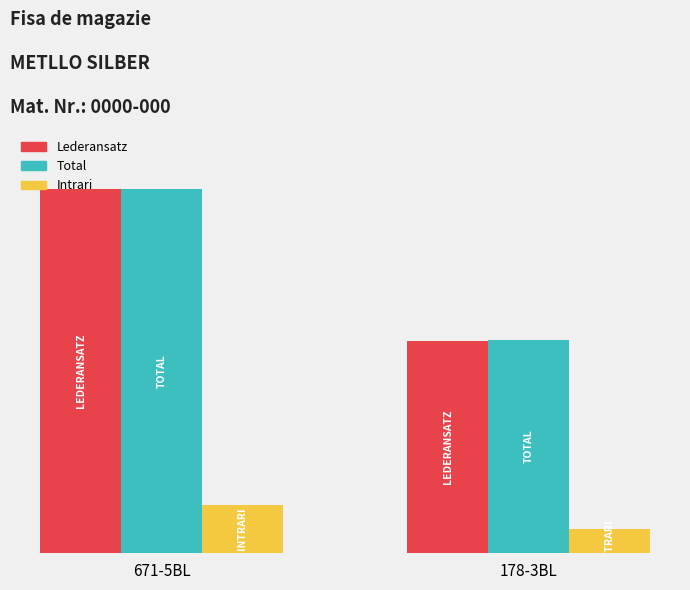

What are all the series names shown in the legend?

Lederansatz, Total, Intrari